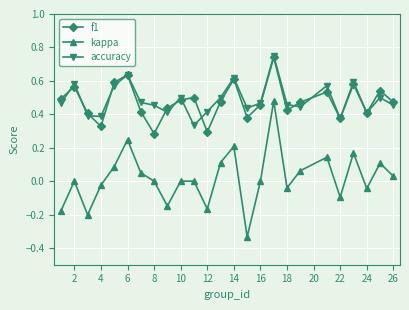

How many interior local valleys does the kappa series have?

7